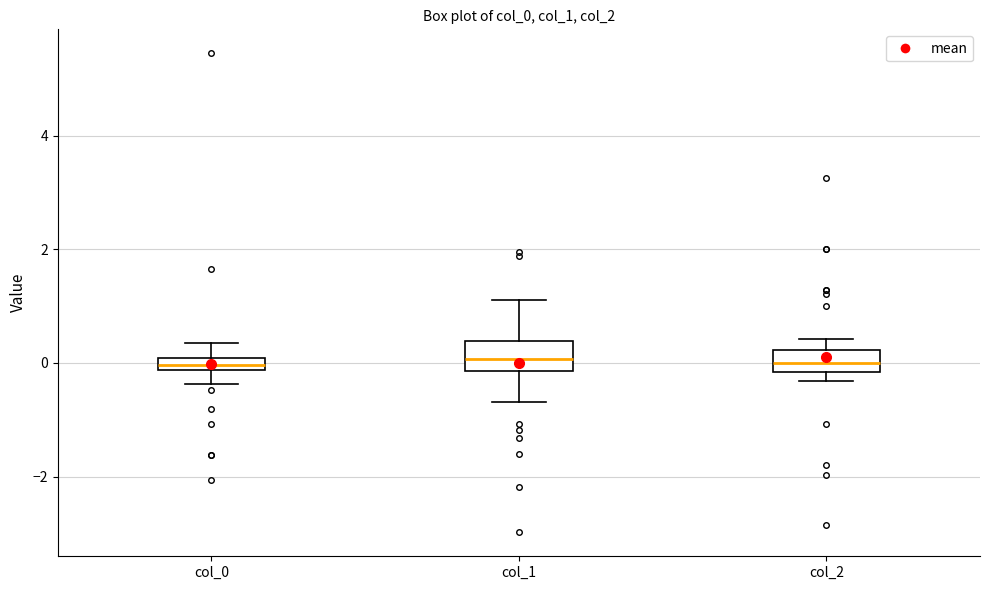

Where does the median line of the box for col_1 sit on the y-axis? The values are not printed on the chart, so give them approximately, as read against the axis.

0.0